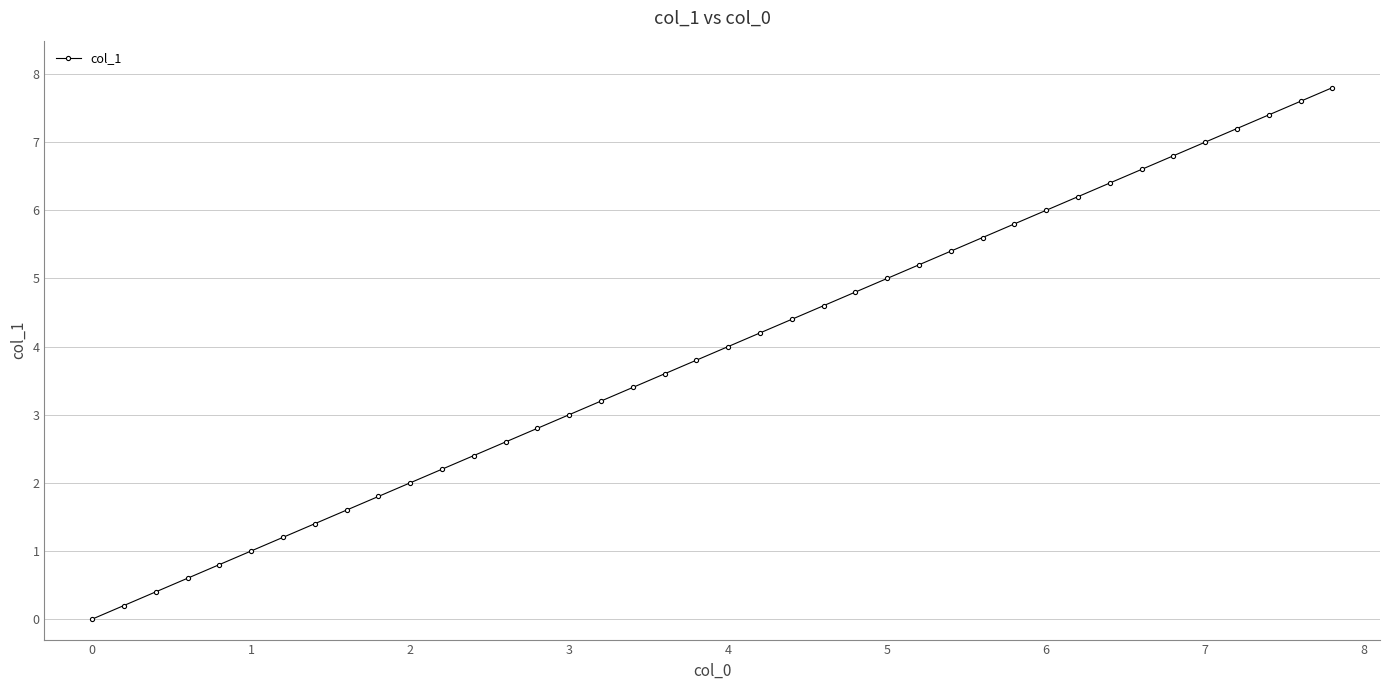

Count the number of data series in this chart.

1